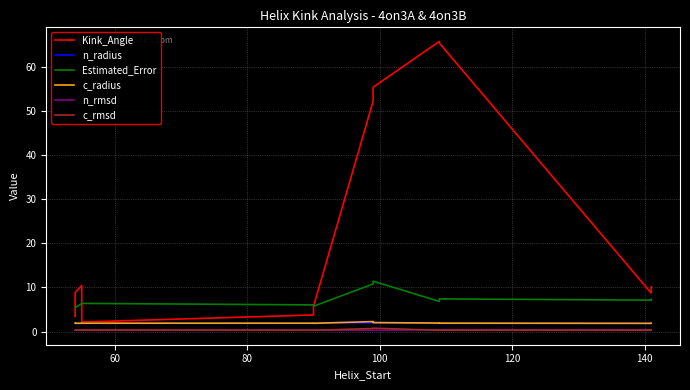

Which series has the largest range (max minus min)?

Kink_Angle